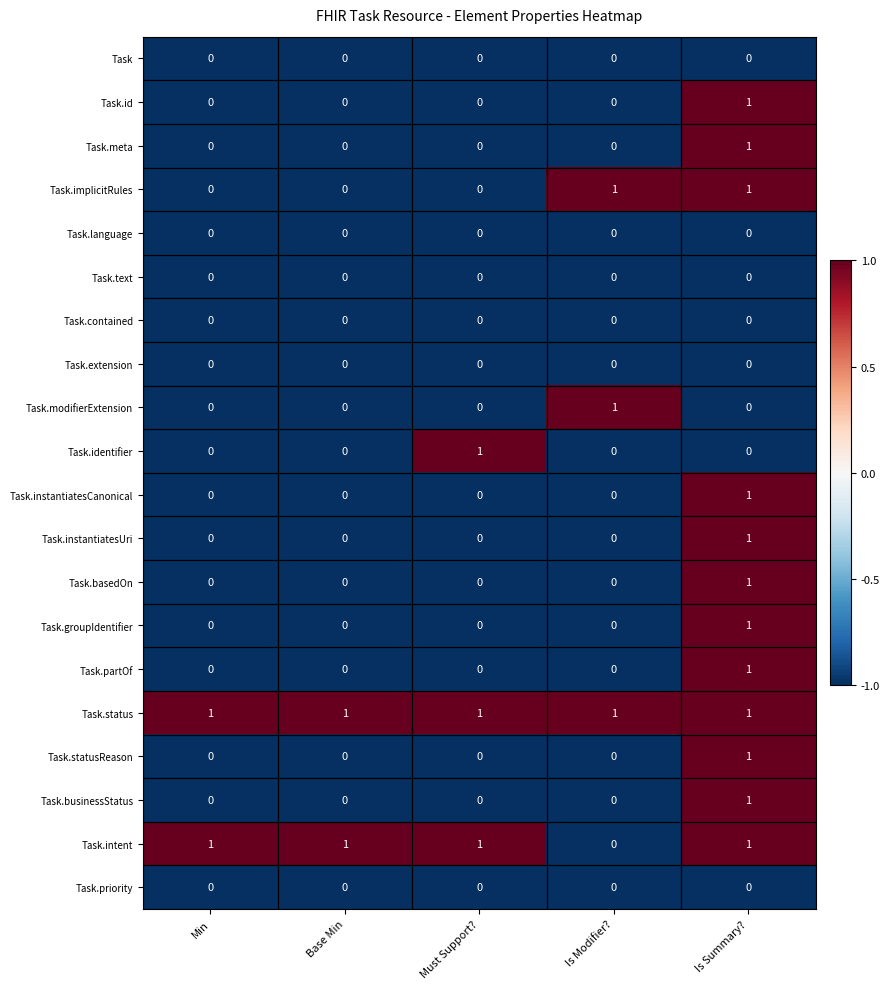

Is it true that Task.partOf equals -1 at Base Min?

False